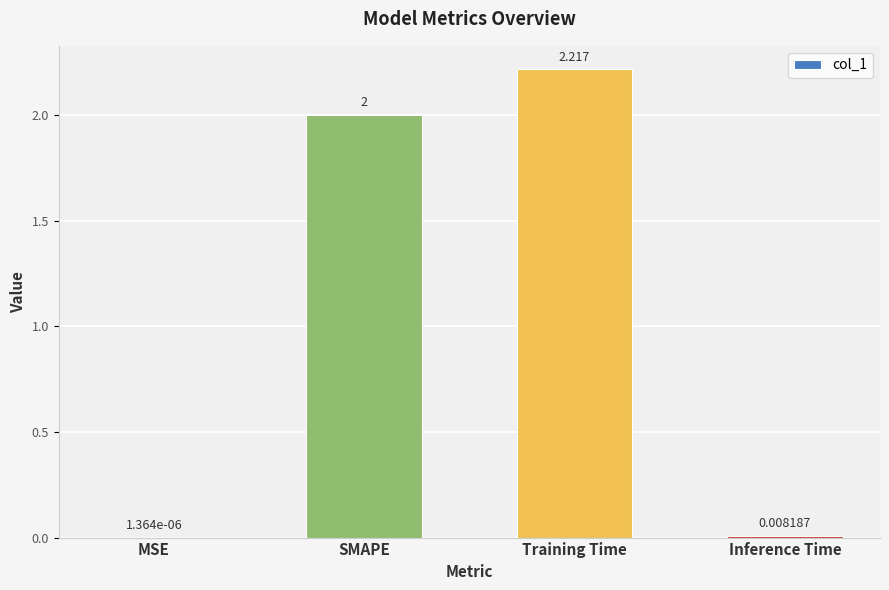

What is the sum of all values?

4.2